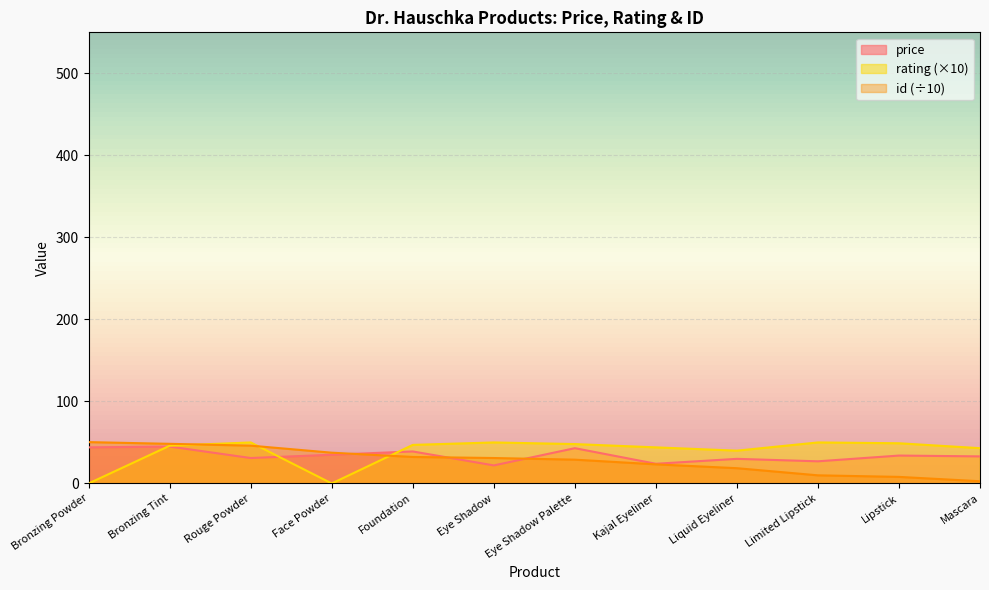

How many lines are shown in the chart?

3